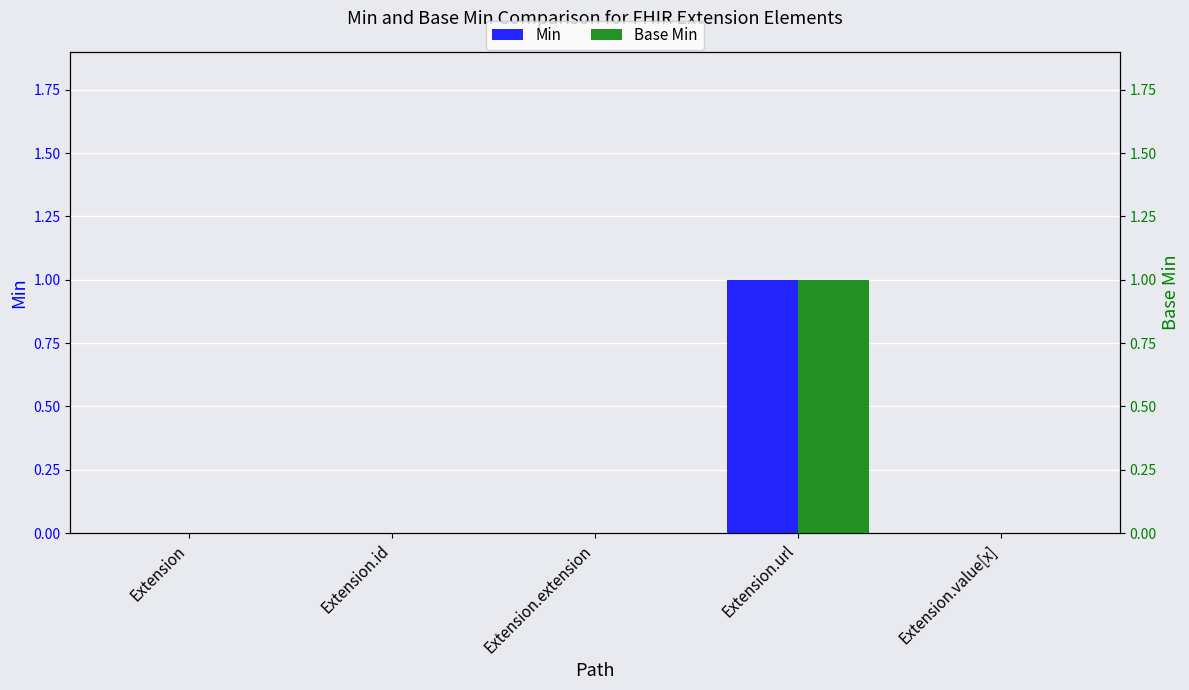

Count the Base Min values in the range 0 to 1.

5